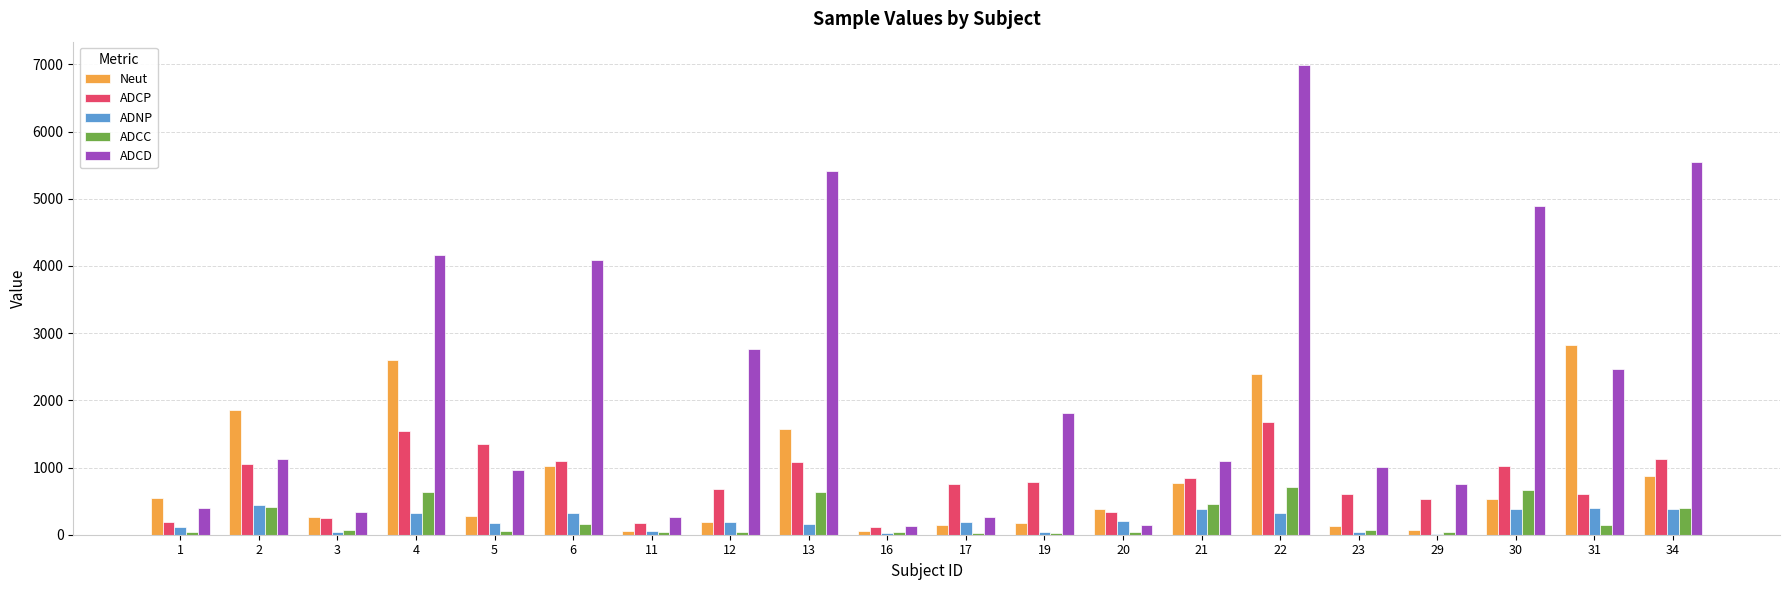

What is the maximum value for ADCC?

713.0